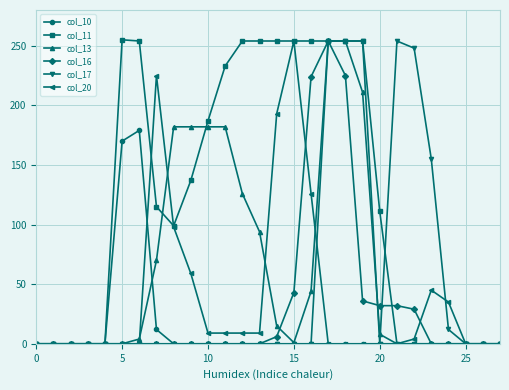

Which series has the largest range (max minus min)?

col_11